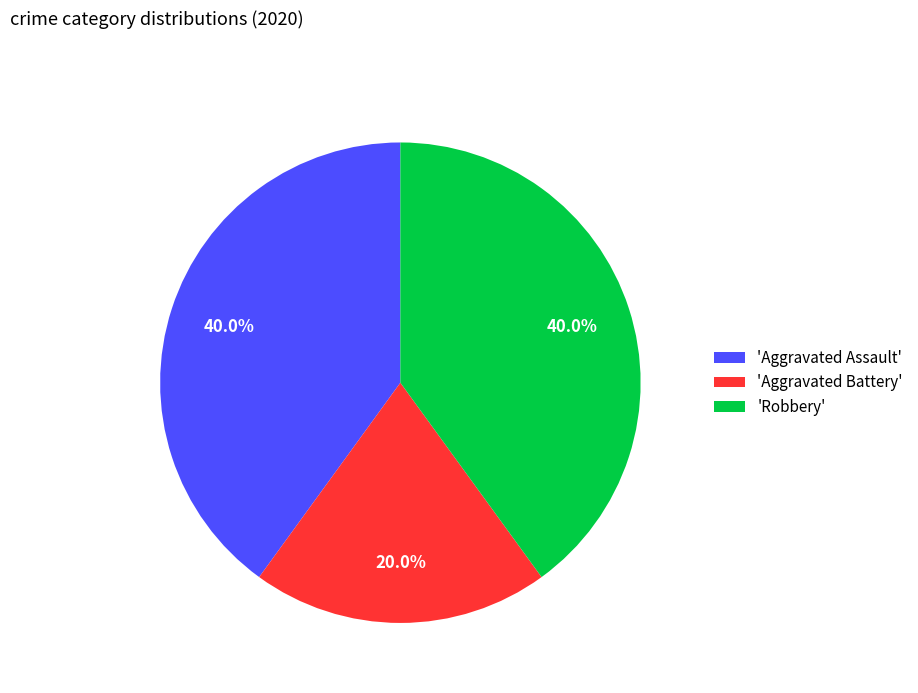

What is the ratio of the value at 'Aggravated Battery' to the value at 'Aggravated Assault'?

0.5